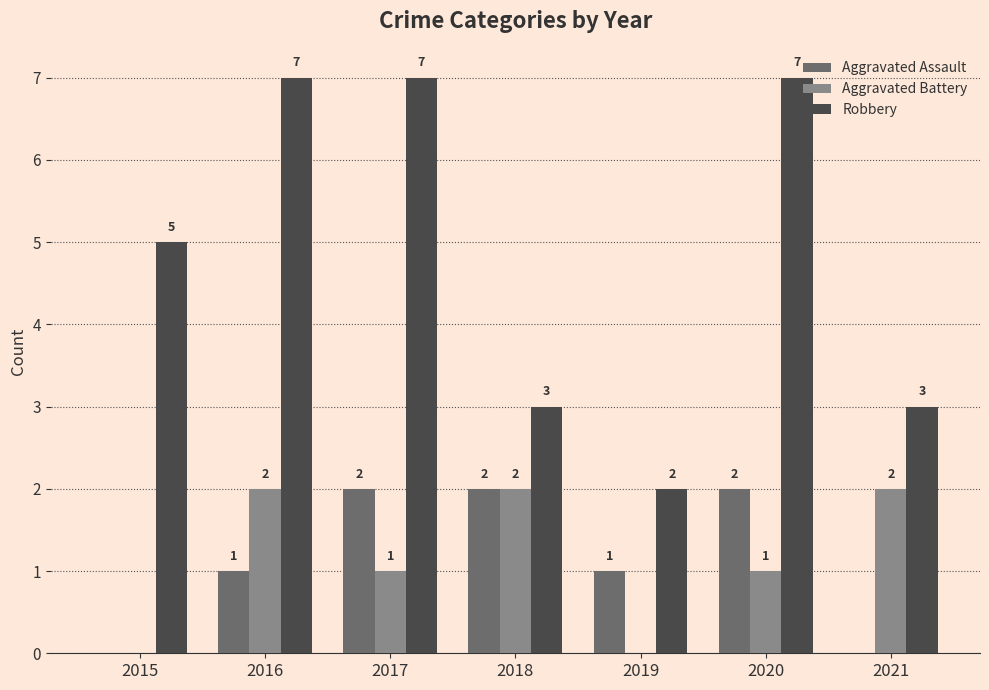

What are all the series names shown in the legend?

Aggravated Assault, Aggravated Battery, Robbery